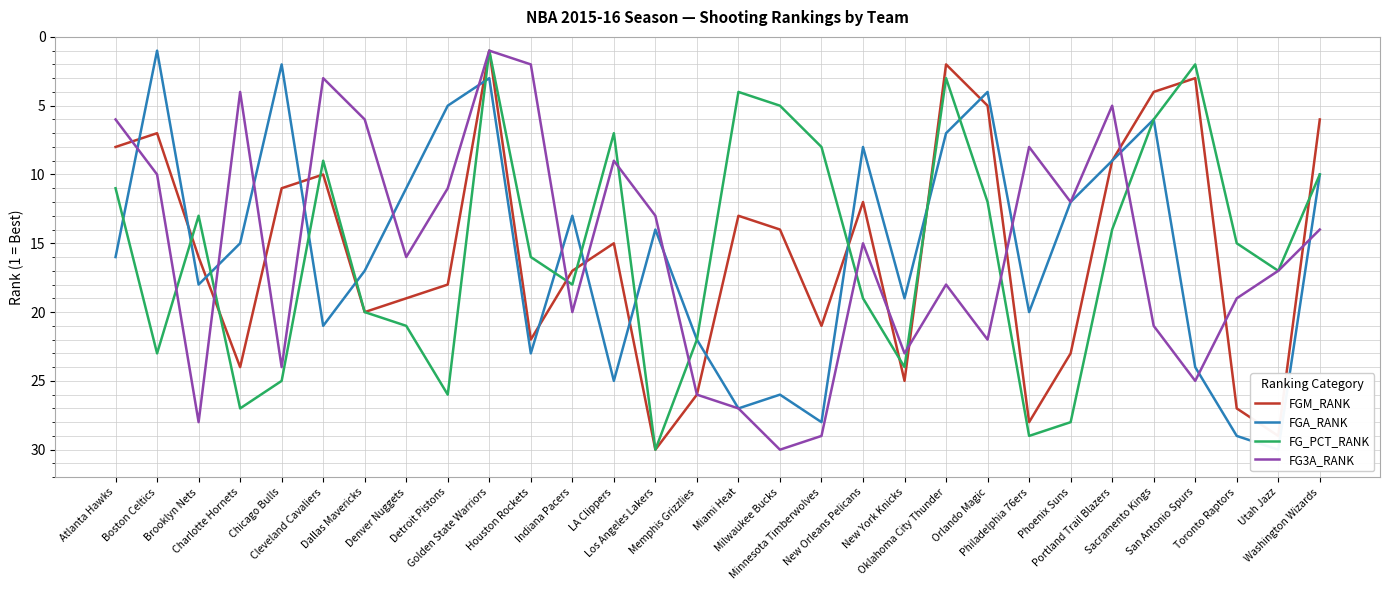

Reading left to right, what are all the values shown in this chart?

FGM_RANK: 8	7	16	24	11	10	20	19	18	1	22	17	15	30	26	13	14	21	12	25	2	5	28	23	9	4	3	27	29	6
FGA_RANK: 16	1	18	15	2	21	17	11	5	3	23	13	25	14	22	27	26	28	8	19	7	4	20	12	9	6	24	29	30	10
FG_PCT_RANK: 11	23	13	27	25	9	20	21	26	1	16	18	7	30	22	4	5	8	19	24	3	12	29	28	14	6	2	15	17	10
FG3A_RANK: 6	10	28	4	24	3	6	16	11	1	2	20	9	13	26	27	30	29	15	23	18	22	8	12	5	21	25	19	17	14